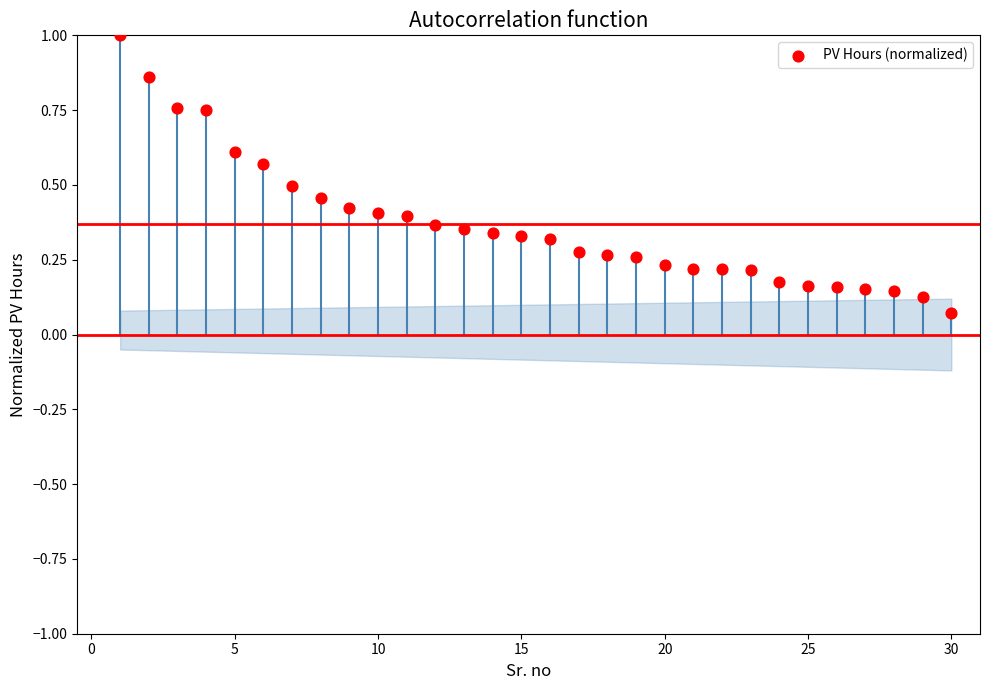

What is the range of X values (max minus min)?

29.0